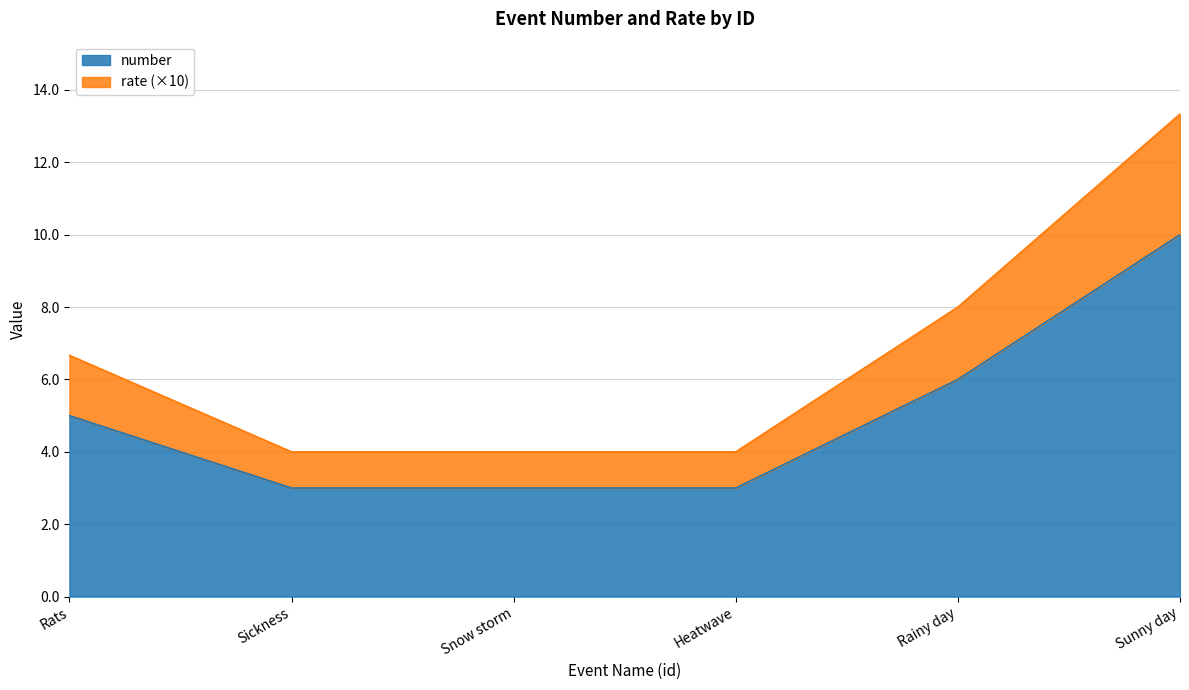

True or false: rate has more than 2 points higher than both neighbors.

False